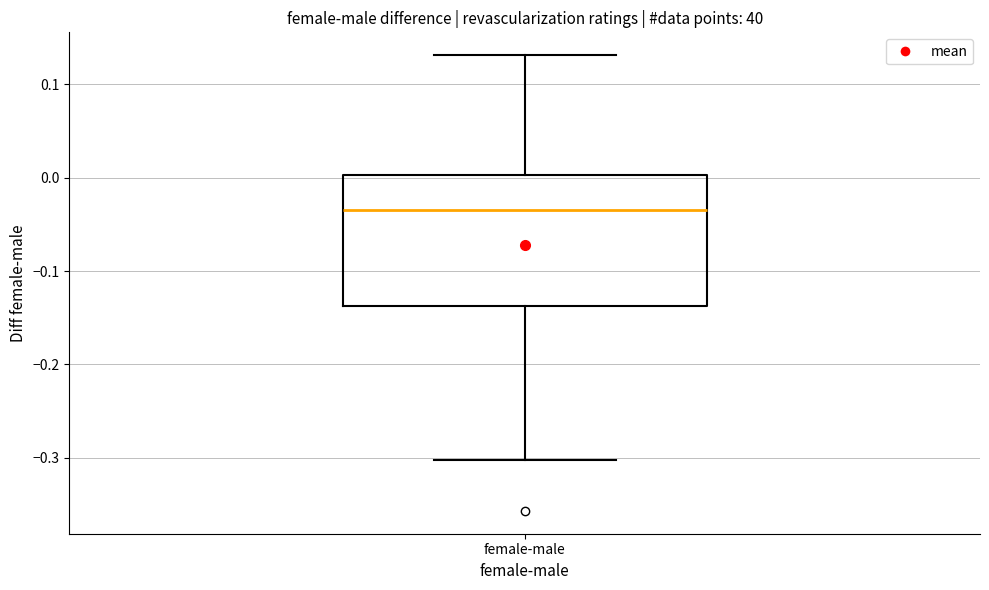

Transcribe this box plot: give where the median line is, the range the box spans, and where the two whiskers end, as read against the y-axis. The values are not printed on the chart, so give them approximately, as read against the axis.

median -0.03, box -0.14 to 0.00, whiskers -0.30 to 0.13